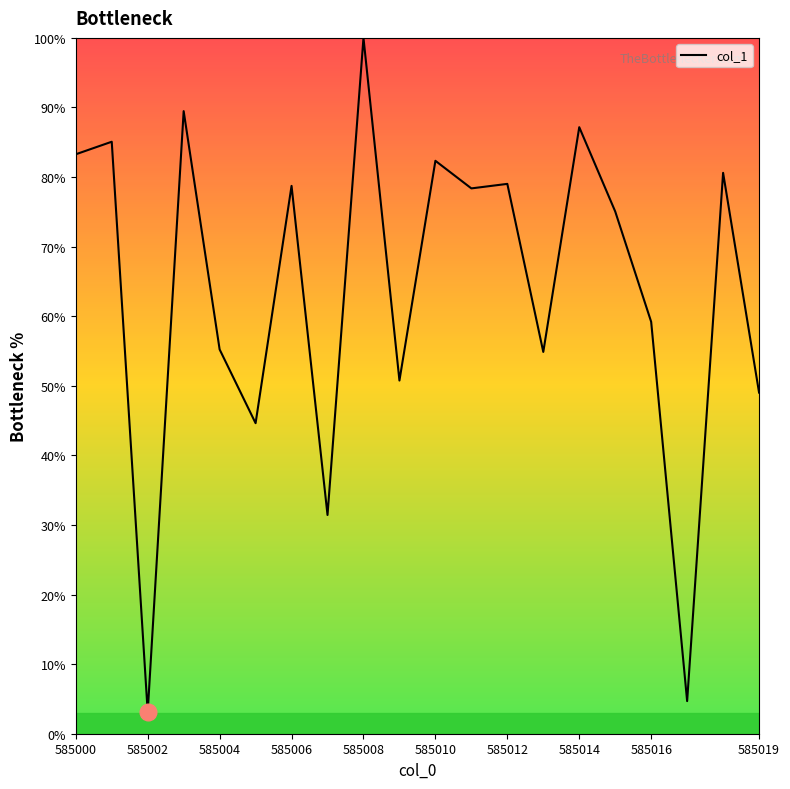

How many series are shown in this chart?

1